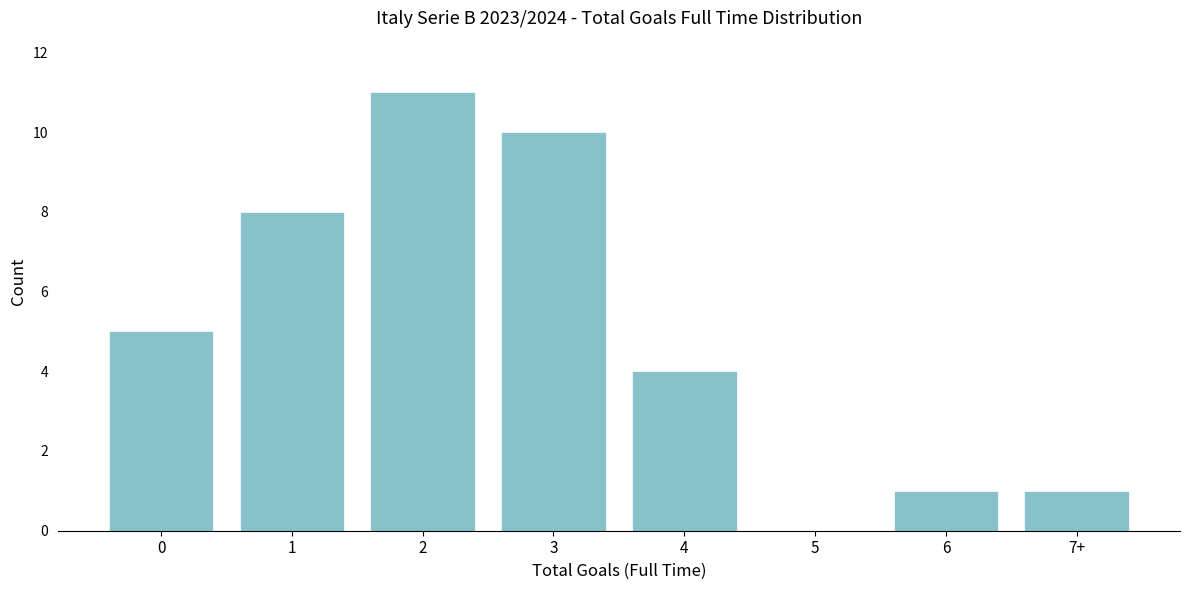

Reading left to right, list all the values displayed in this chart.

0=5	1=8	2=11	3=10	4=4	5=0	6=1	7+=1